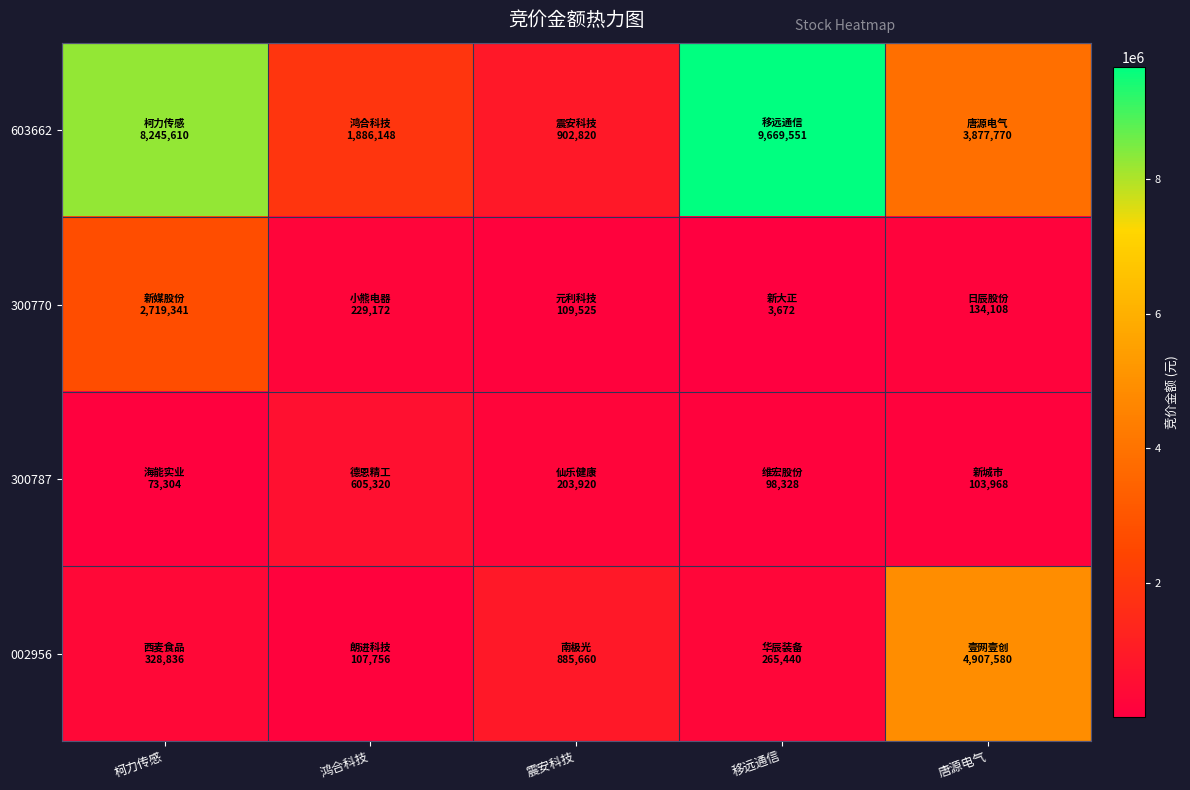

Reading right to left, extract all data points from this chart.

603662: 唐源电气=3877770	移远通信=9669551	震安科技=902820	鸿合科技=1886148	柯力传感=8245610
300770: 唐源电气=134108	移远通信=3672	震安科技=109525	鸿合科技=229172	柯力传感=2719341
300787: 唐源电气=103968	移远通信=98328	震安科技=203920	鸿合科技=605320	柯力传感=73304
002956: 唐源电气=4907580	移远通信=265440	震安科技=885660	鸿合科技=107756	柯力传感=328836